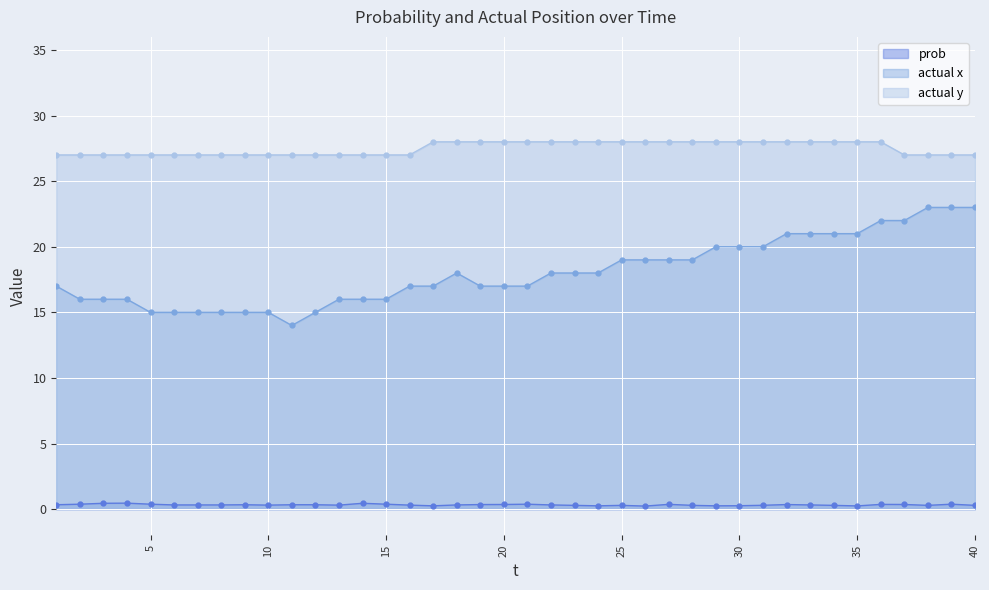

True or false: actual x and prob intersect in this chart.

False